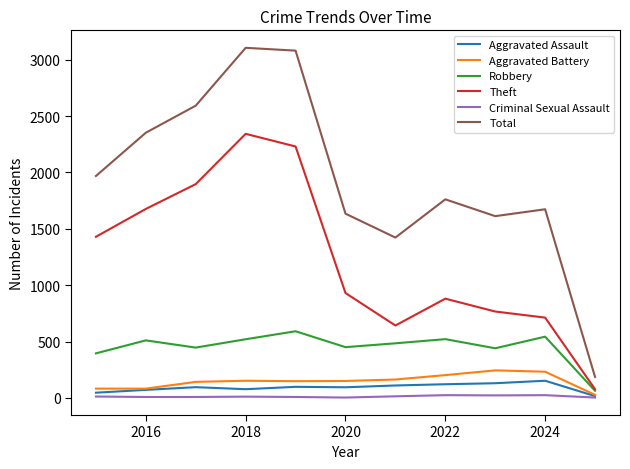

True or false: Aggravated Assault and Robbery intersect in this chart.

False